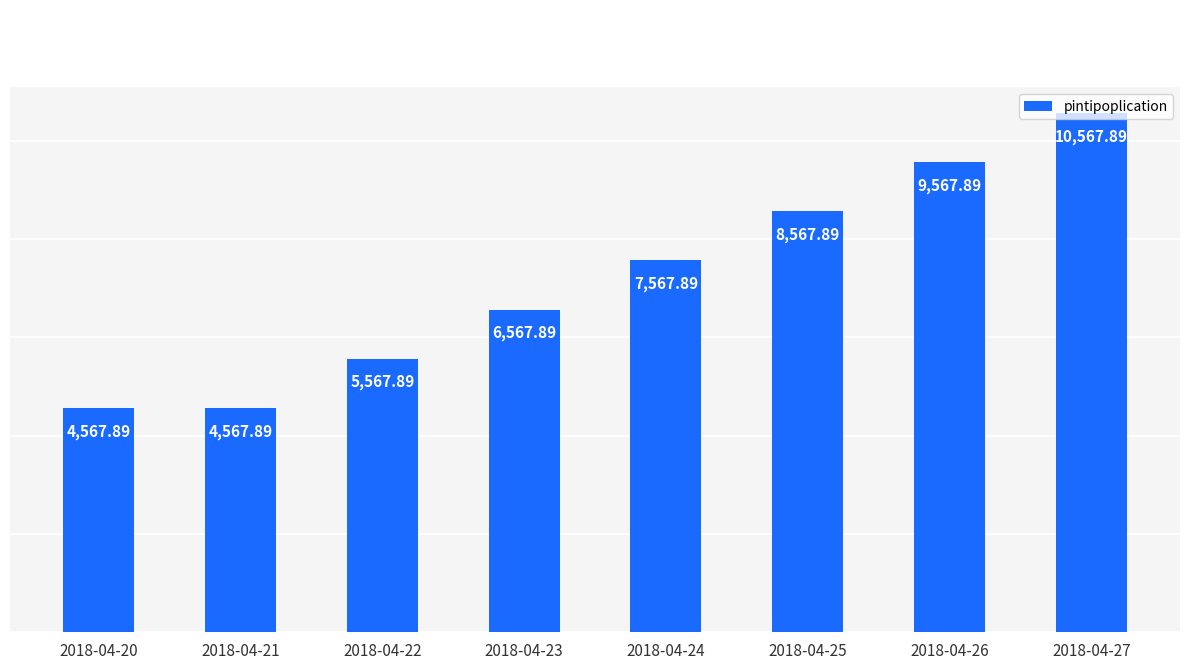

Are the bars grouped side by side (vs. stacked)?

No